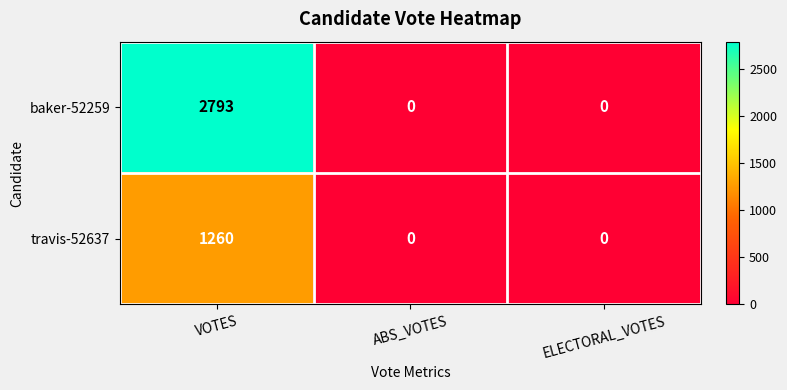

What is the spread (max minus min) of values at VOTES?

1533